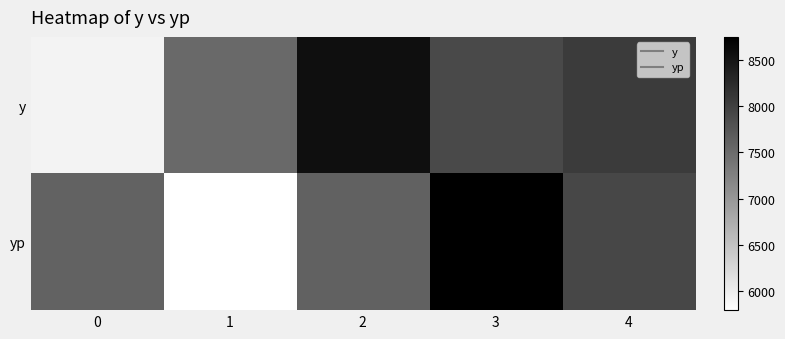

Which series has the widest spread of values?

yp